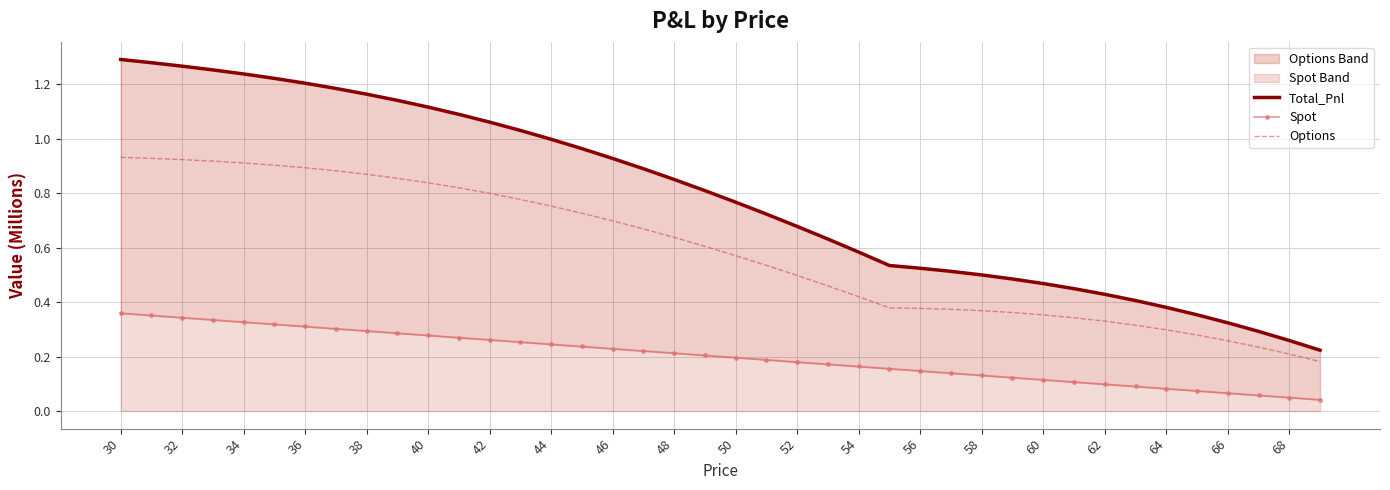

The value of Options at 46 is 1.2. True or false?

False